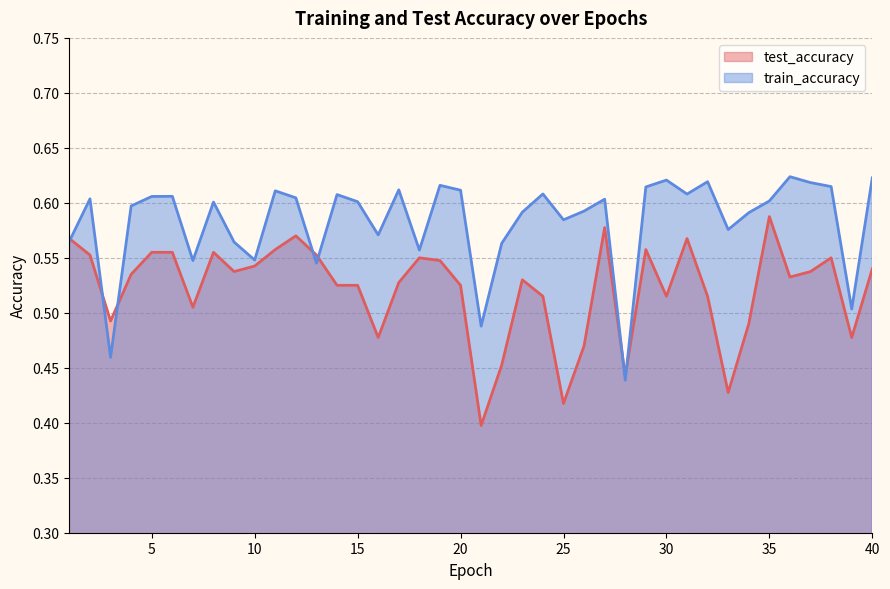

The test_accuracy series shows 0.5 at 34. True or false?

True